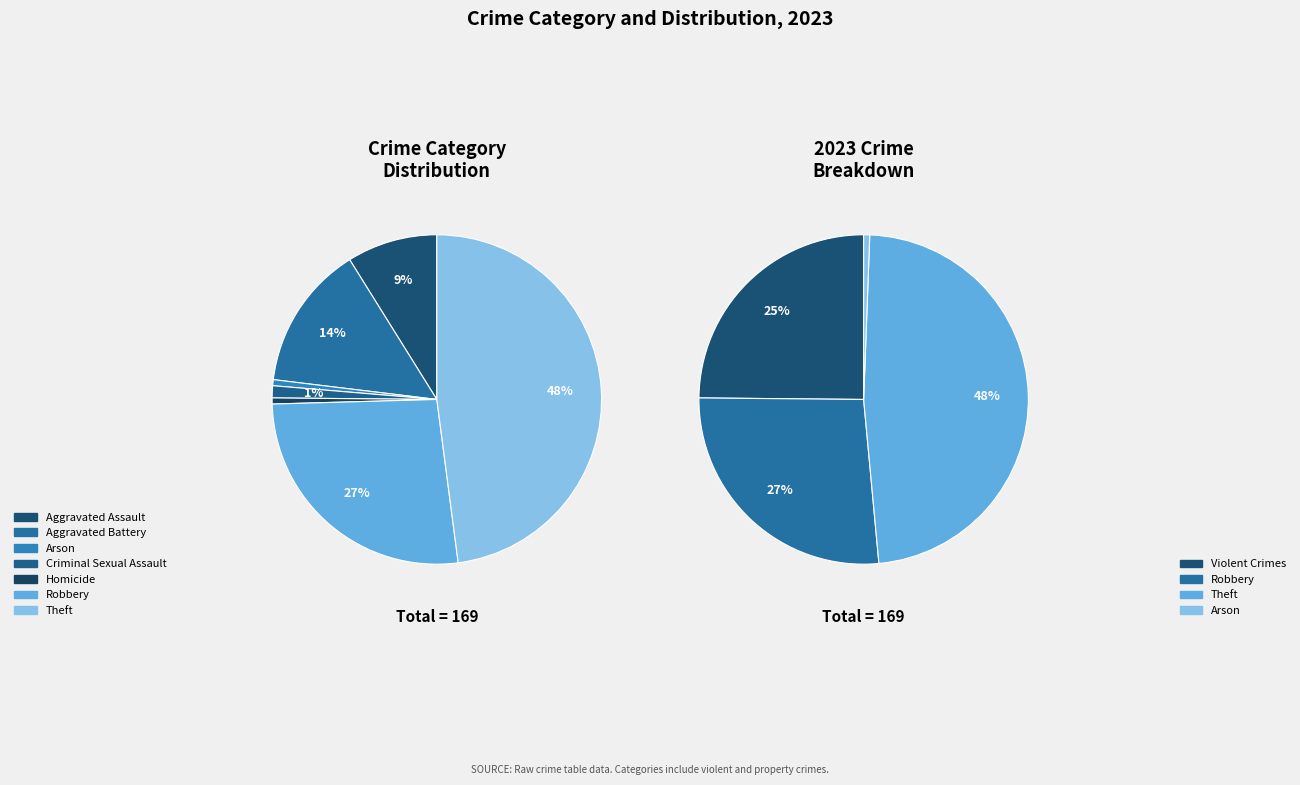

Does Criminal Sexual Assault account for over 50% of the chart?

No